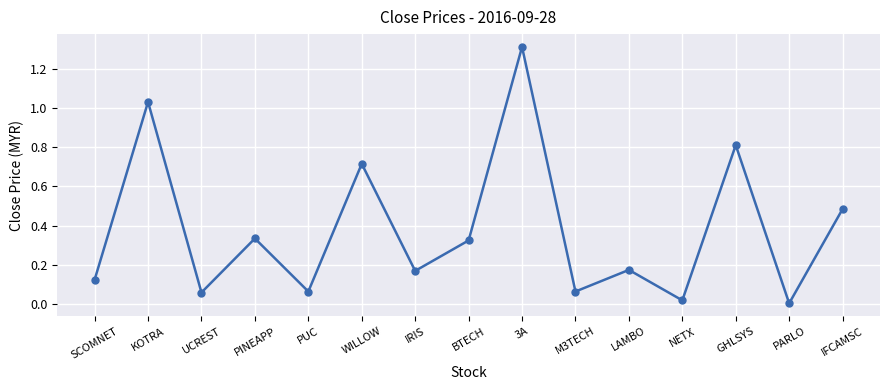

Where is the first local maximum?

KOTRA